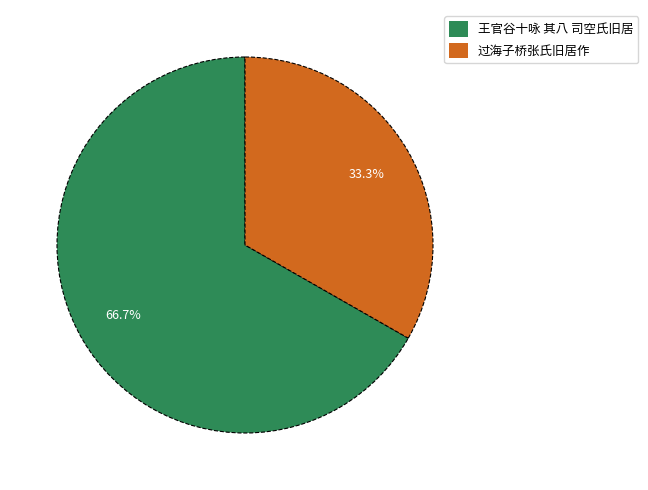

Count the number of slices in the pie.

2